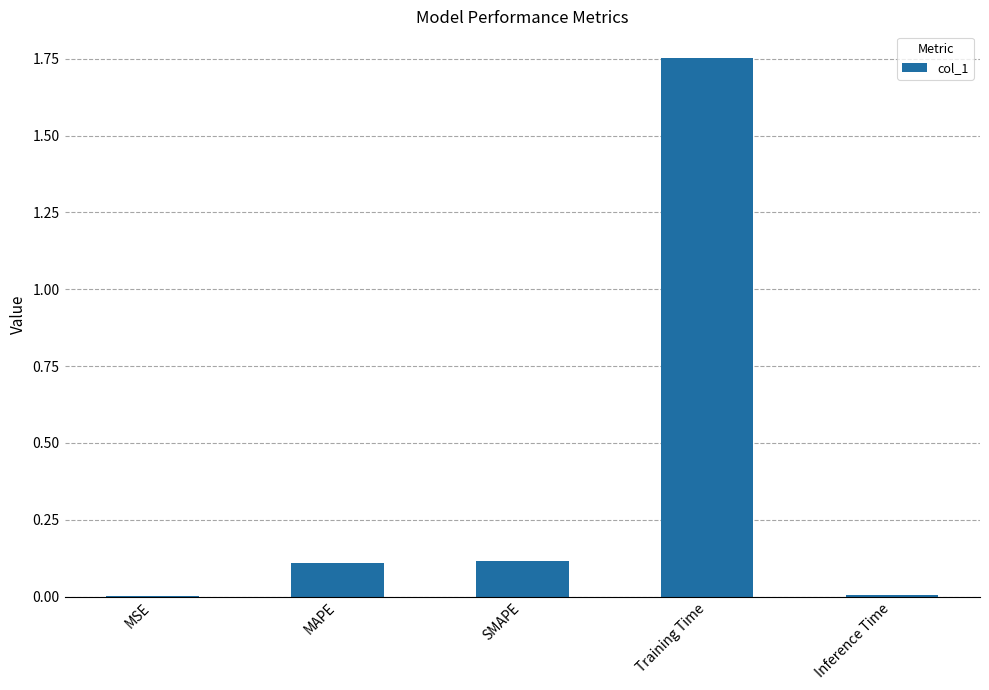

What is the change in value from MSE to SMAPE?

+0.1